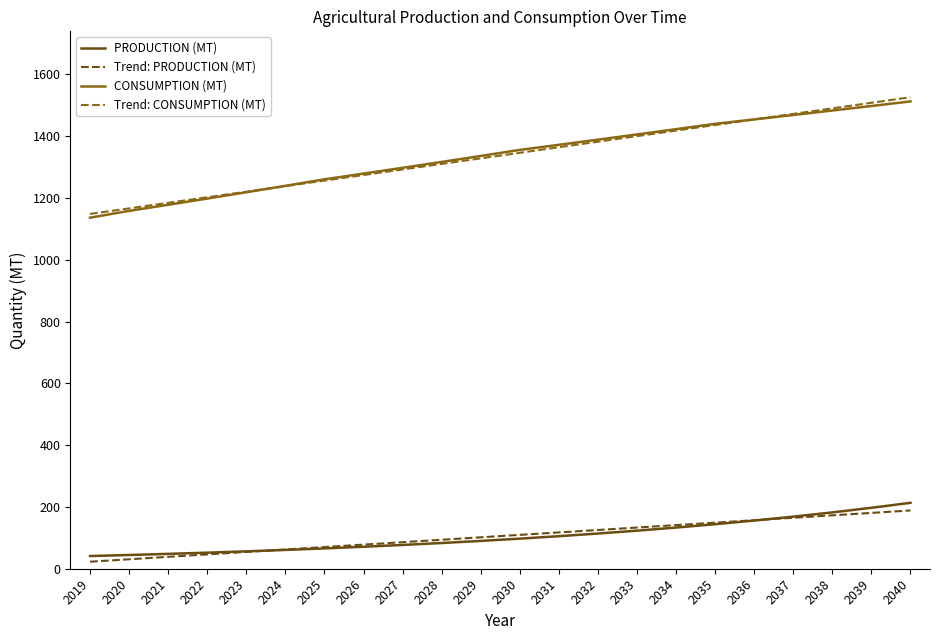

What is the total value across all series at 2031?

2959.4